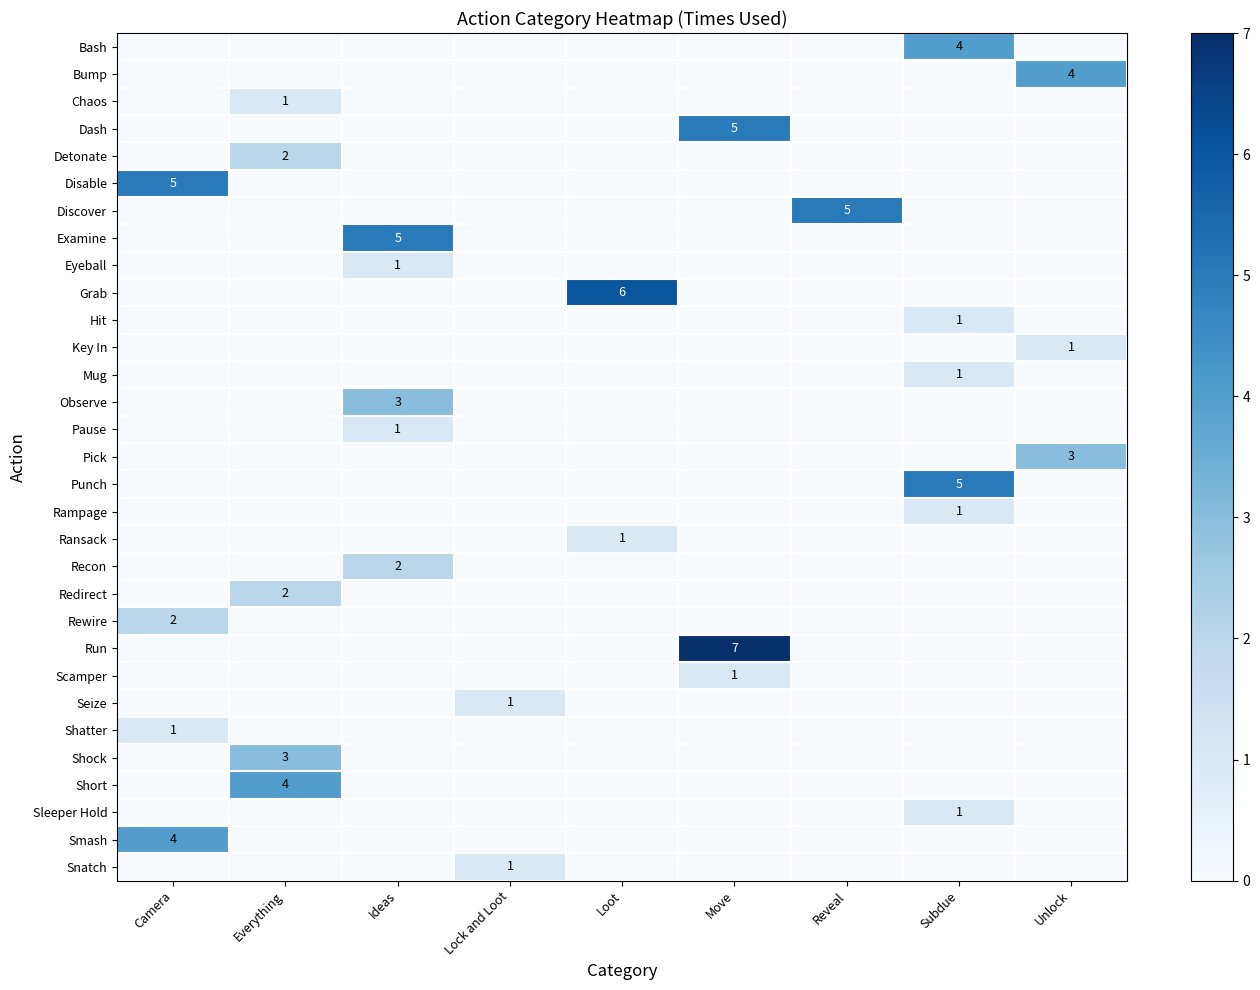

The Discover series shows 3 at Reveal. True or false?

False